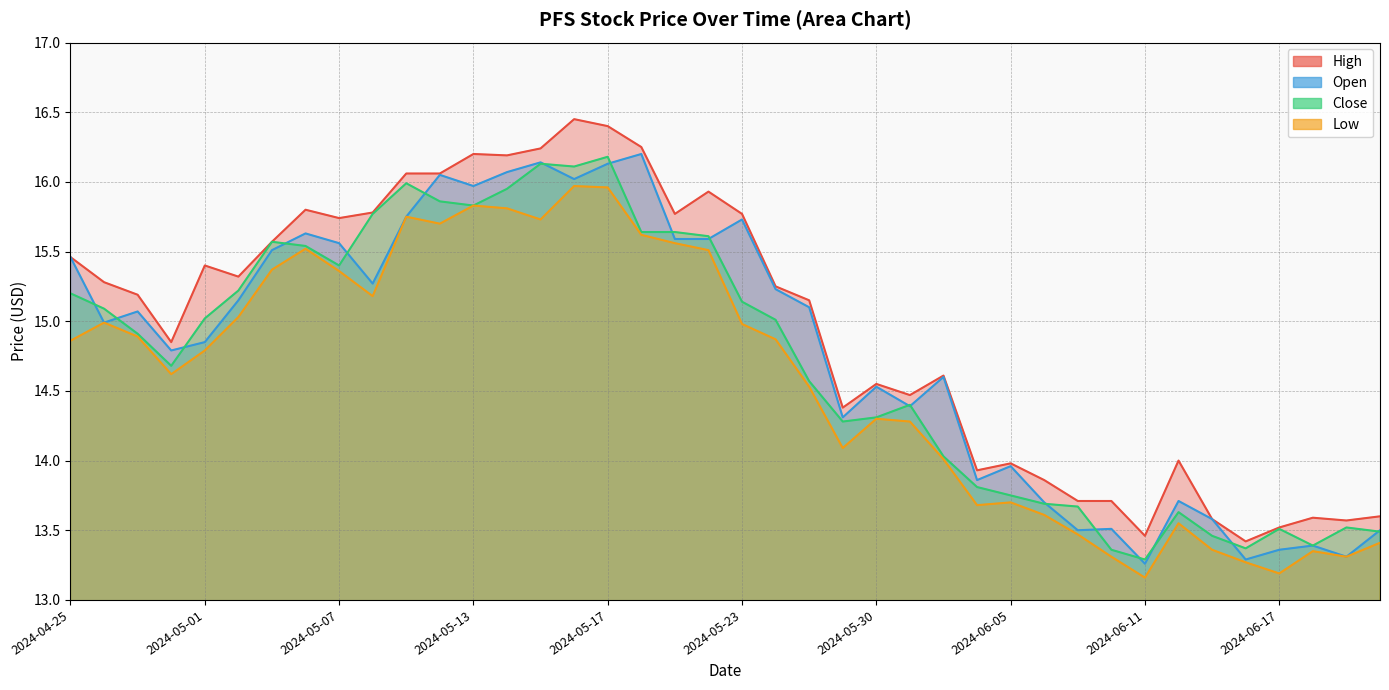

At 2024-05-01, list the series in order from smallest to largest.

Low, Open, Close, High